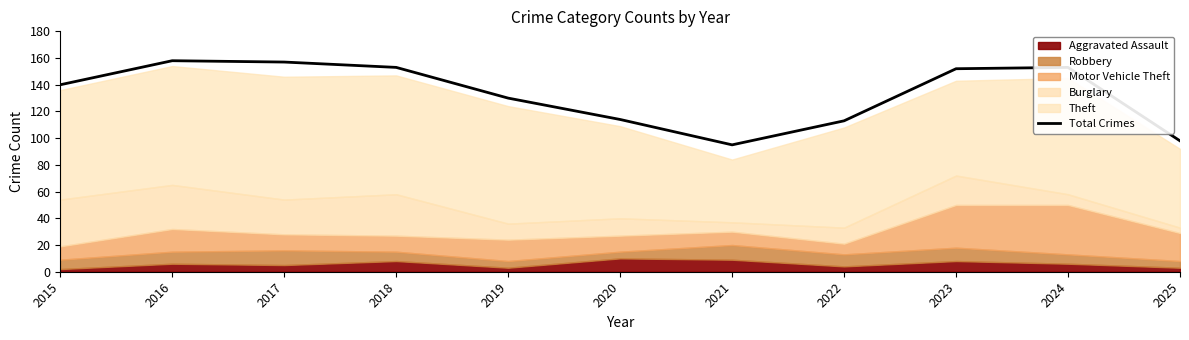

Read the value at 2022.

113